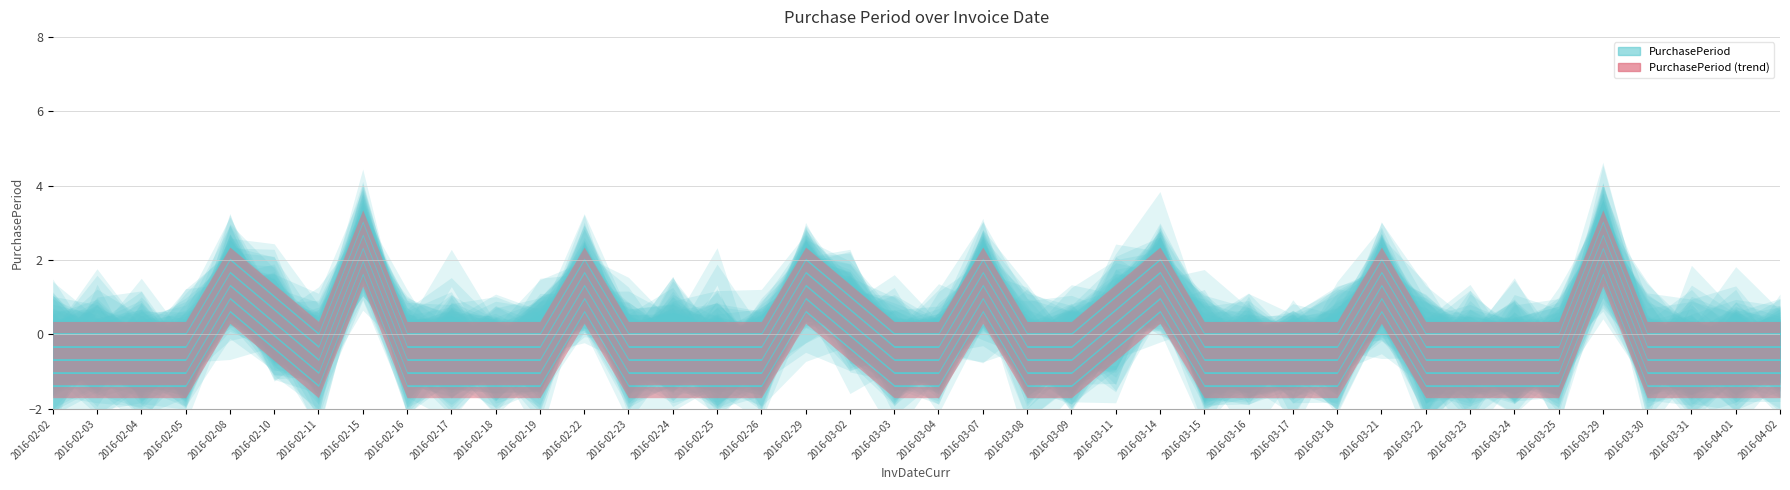

How many lines are shown in the chart?

1